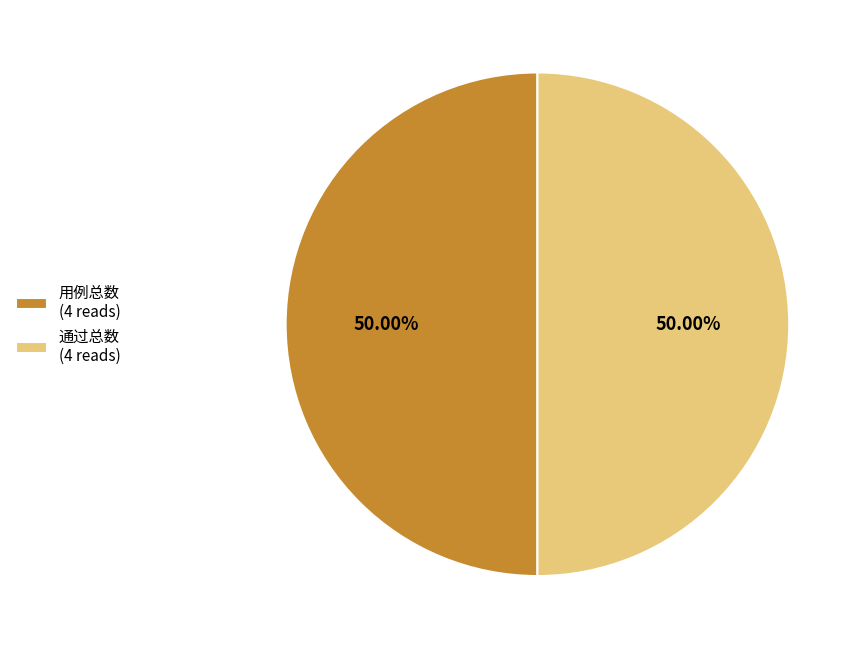

Combined, do 通过总数 (4 reads) and 用例总数 (4 reads) account for over 50%?

Yes